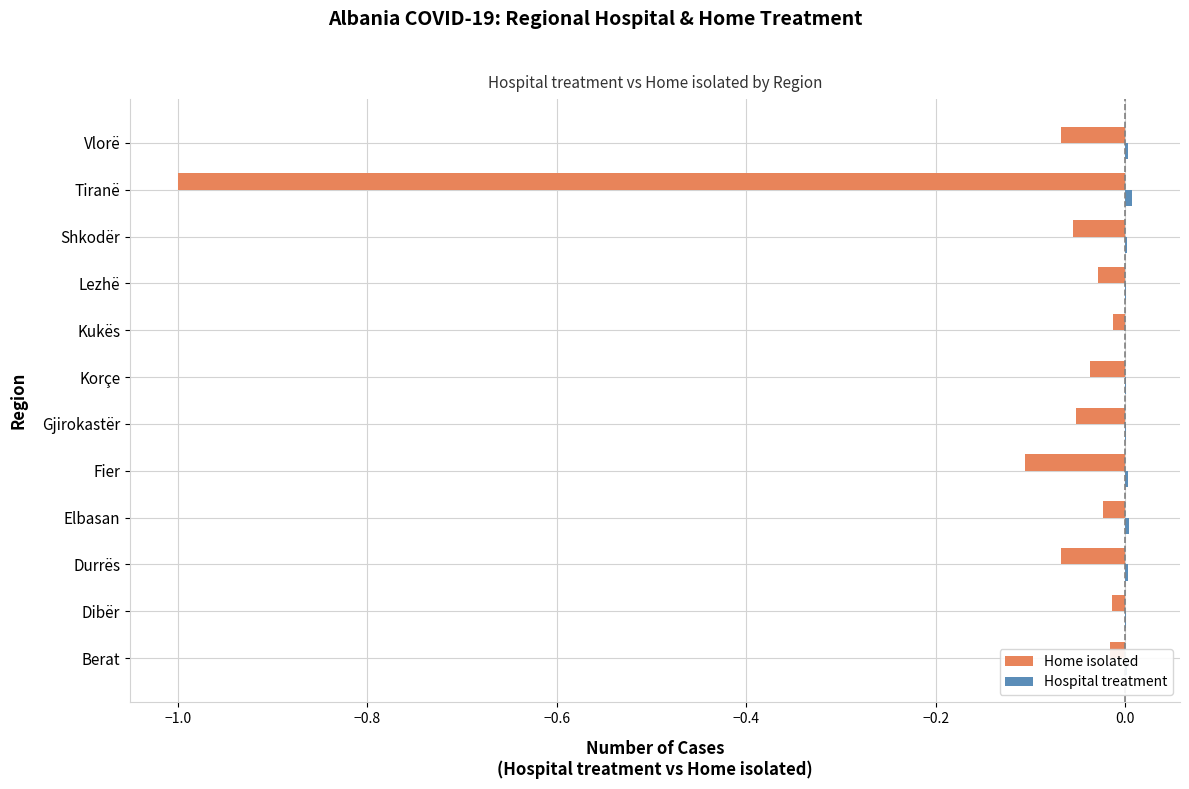

Is it true that Home isolated equals -0.0 at Kukës?

True